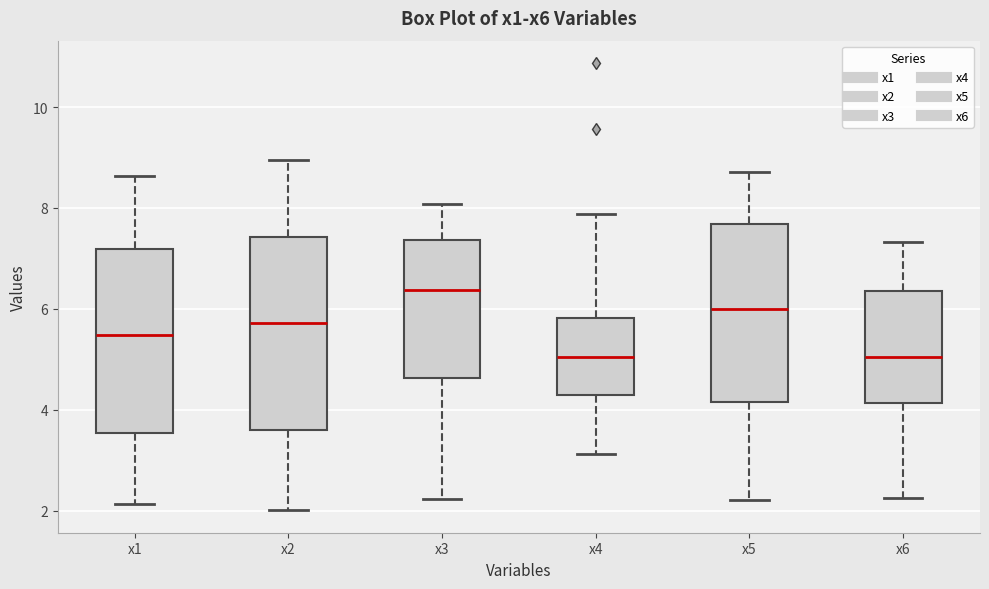

Reading left to right, read every box against the y-axis: the position of its median line, the range the box covers, and the ends of its whiskers. The values are not printed on the chart, so give them approximately, as read against the axis.

x1: median 5.4, box 3.6 to 7.2, whiskers 2.2 to 8.6
x2: median 5.8, box 3.6 to 7.4, whiskers 2.0 to 9.0
x3: median 6.4, box 4.6 to 7.4, whiskers 2.2 to 8.0
x4: median 5.0, box 4.2 to 5.8, whiskers 3.2 to 7.8
x5: median 6.0, box 4.2 to 7.6, whiskers 2.2 to 8.8
x6: median 5.0, box 4.2 to 6.4, whiskers 2.2 to 7.4